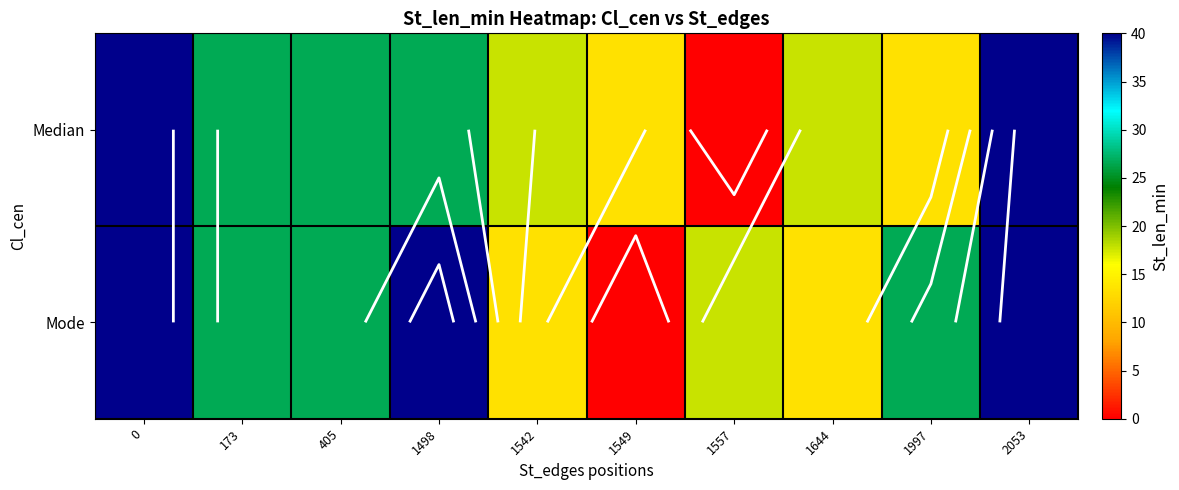

What value does the Median series have at 1542?

17.8